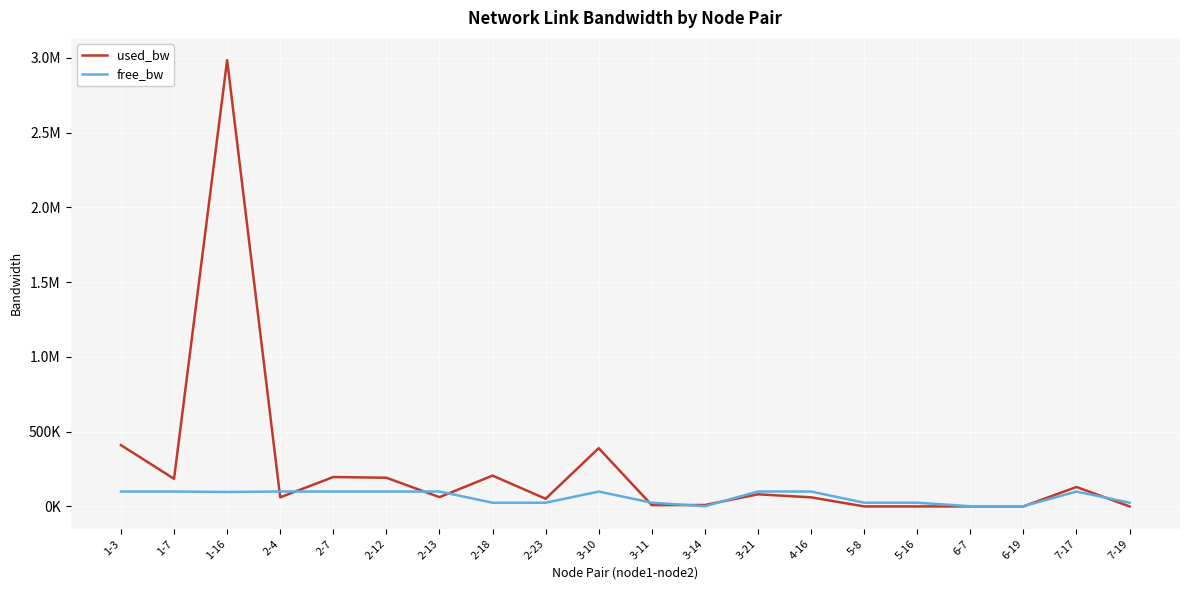

How many intersections are there between free_bw and used_bw?

9